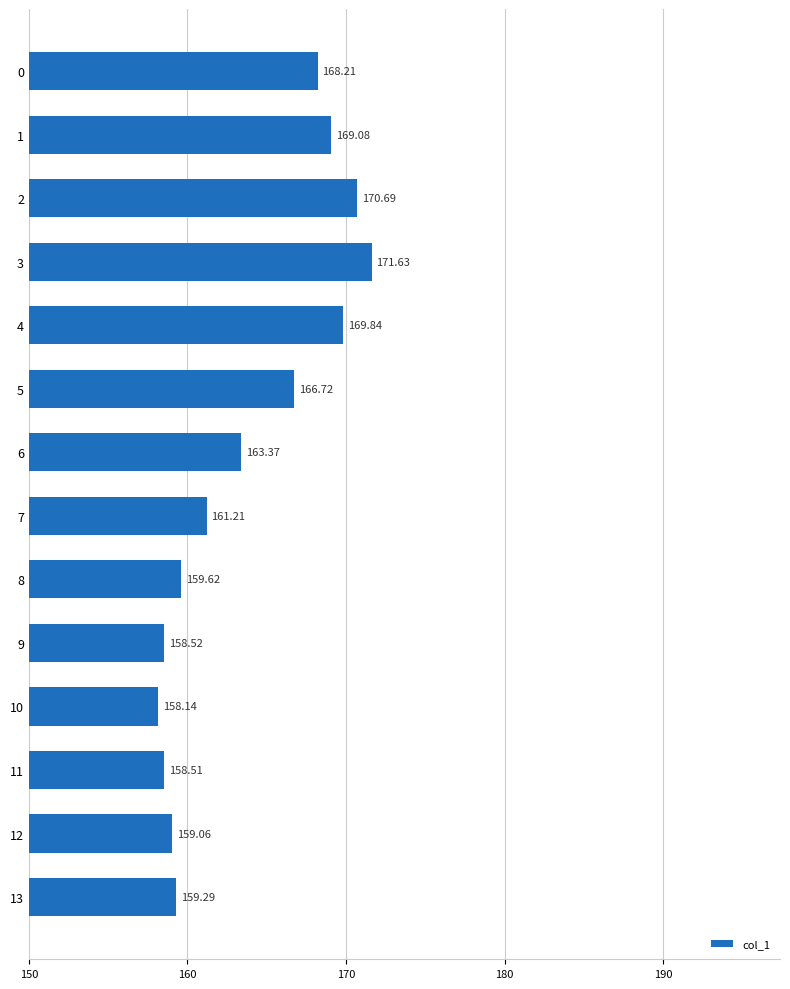

Is it true that the value at 10 is 158.1?

True